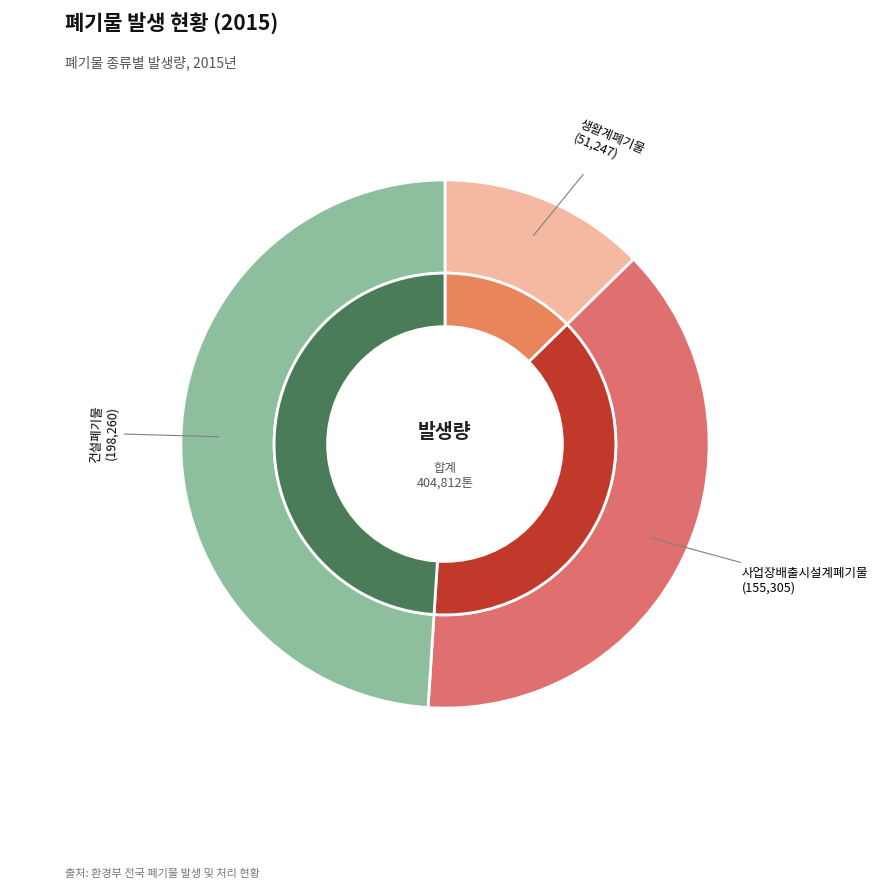

To the nearest percent, what is the average slice percentage?

33%